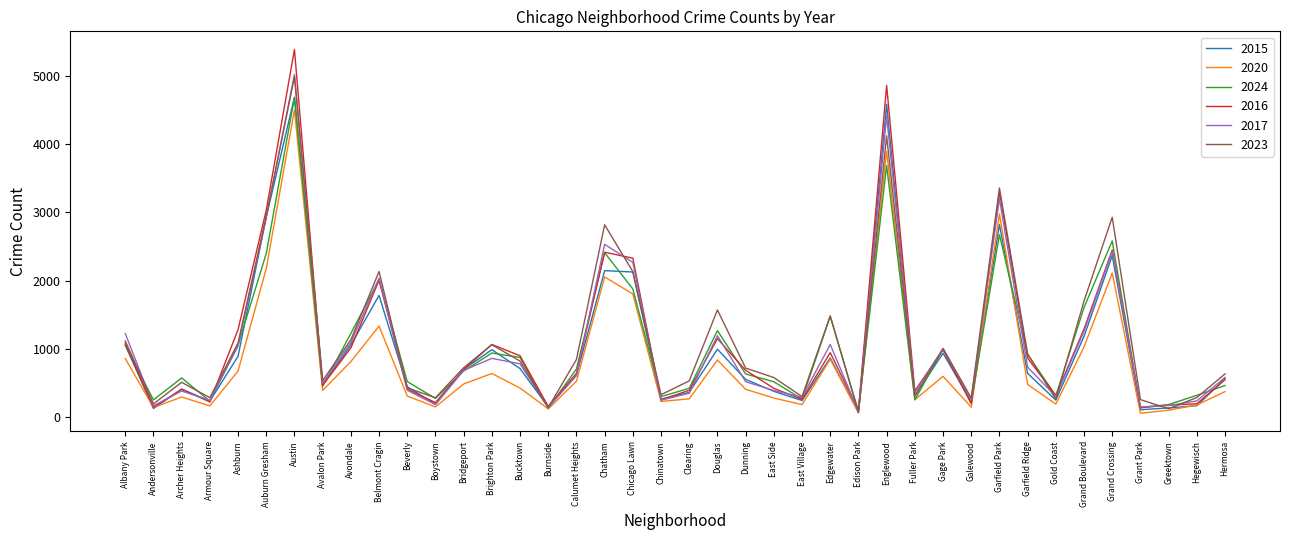

What is the minimum value for 2016?

103